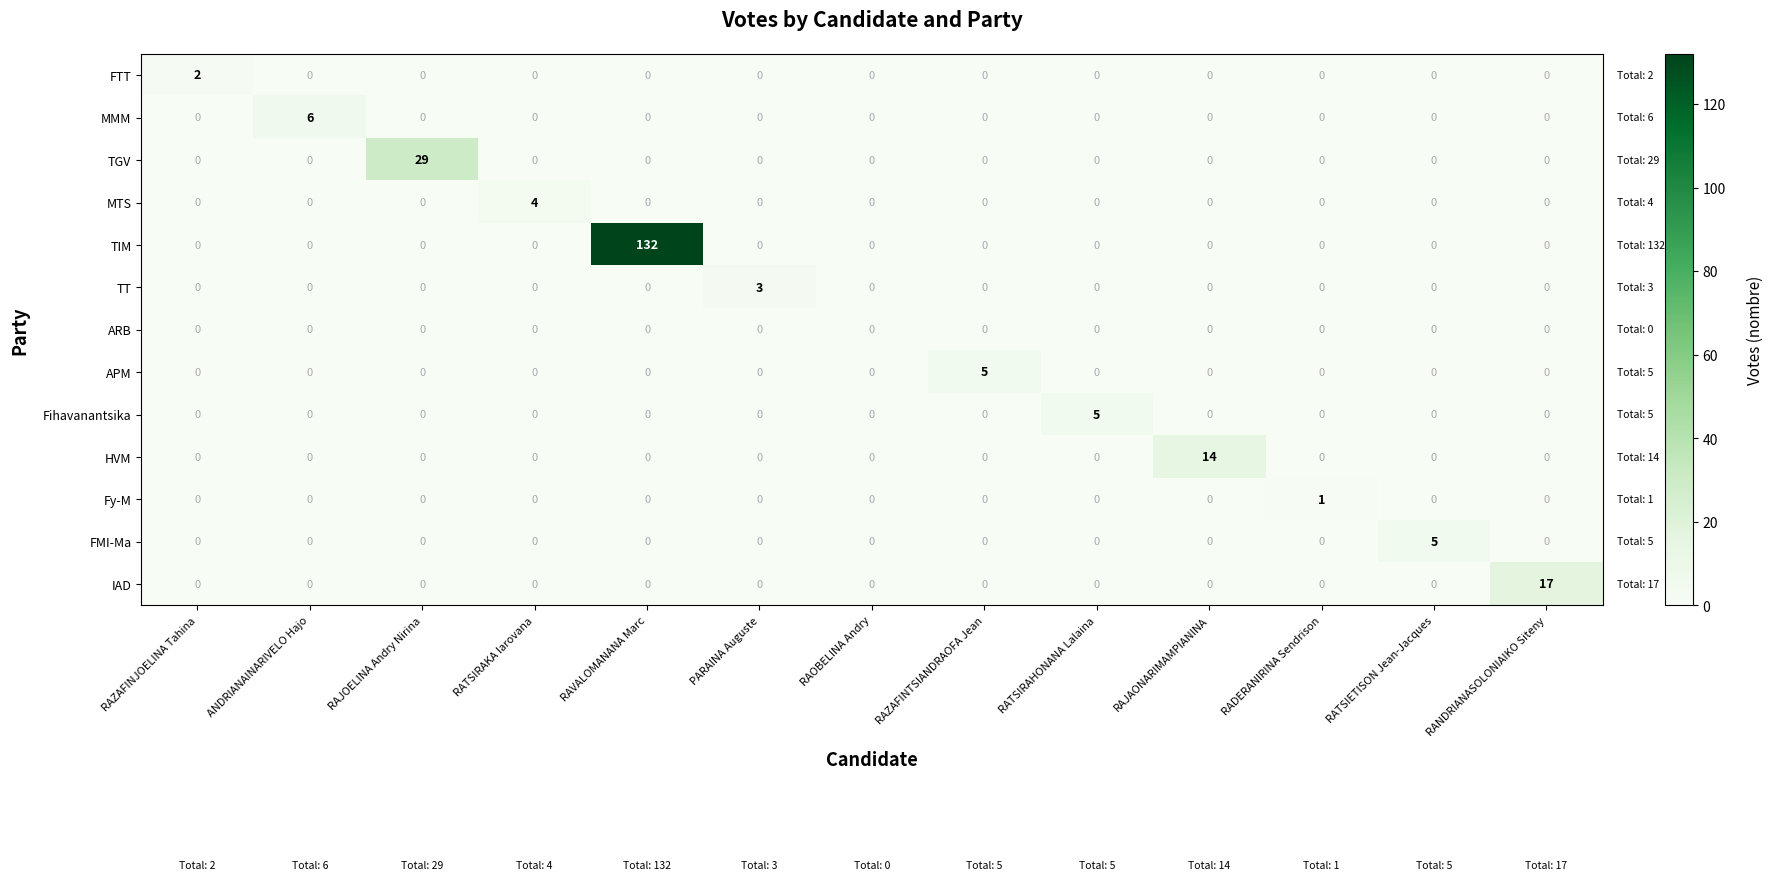

What is the greatest value displayed?

132